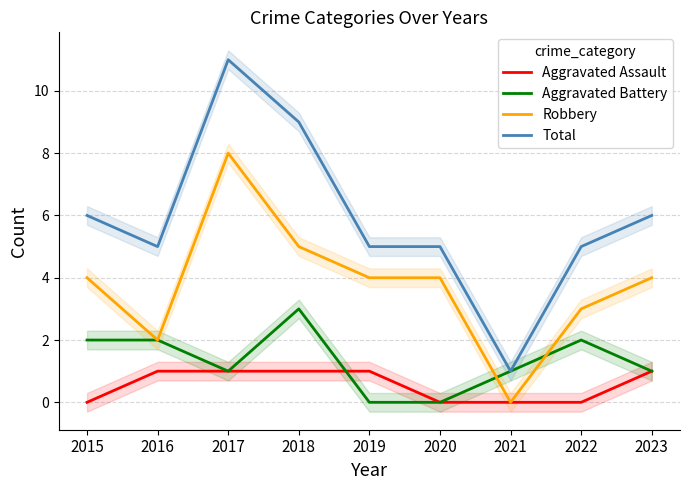

The value of Aggravated Assault at 2022 is 0. True or false?

True